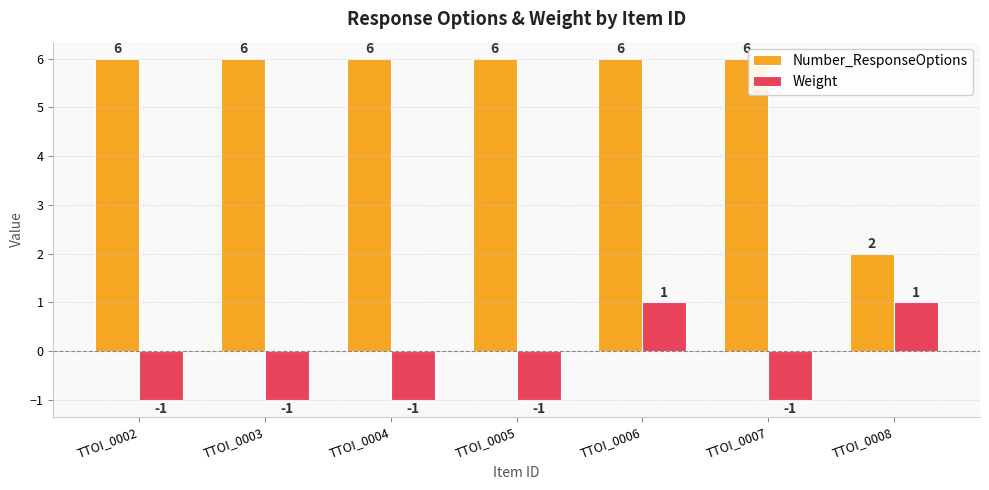

How many values in Weight are below zero?

5